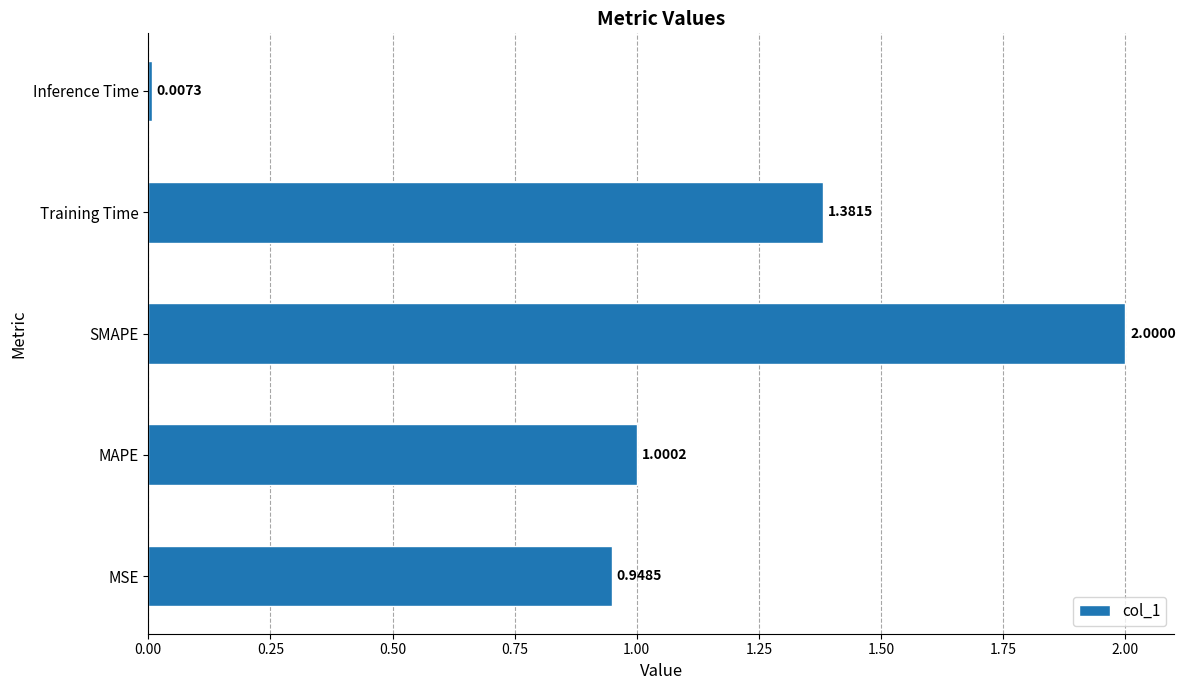

Does the chart contain any negative values?

No